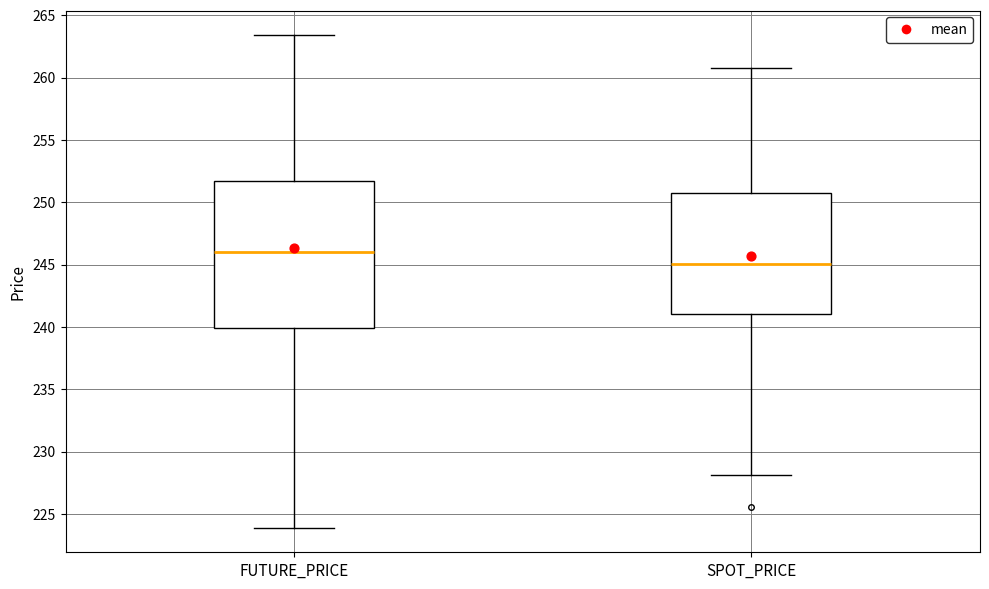

Reading left to right, transcribe this box plot: for each box, give where its median line is, the range the box spans, and where its two whiskers end, as read against the y-axis. The values are not printed on the chart, so give them approximately, as read against the axis.

FUTURE_PRICE: median 246.0, box 240.0 to 251.5, whiskers 224.0 to 263.5
SPOT_PRICE: median 245.0, box 241.0 to 250.5, whiskers 228.0 to 261.0